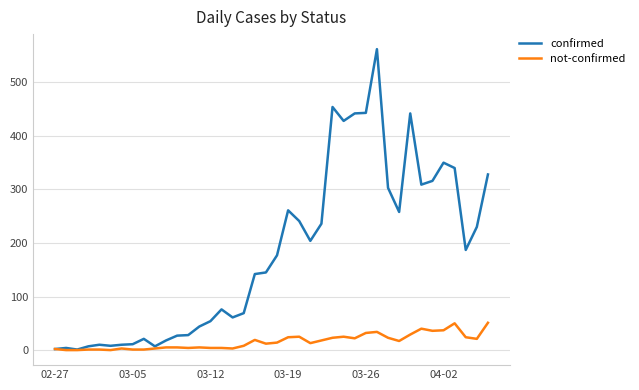

List the series in order of their overall mean, lowest first.

not-confirmed, confirmed